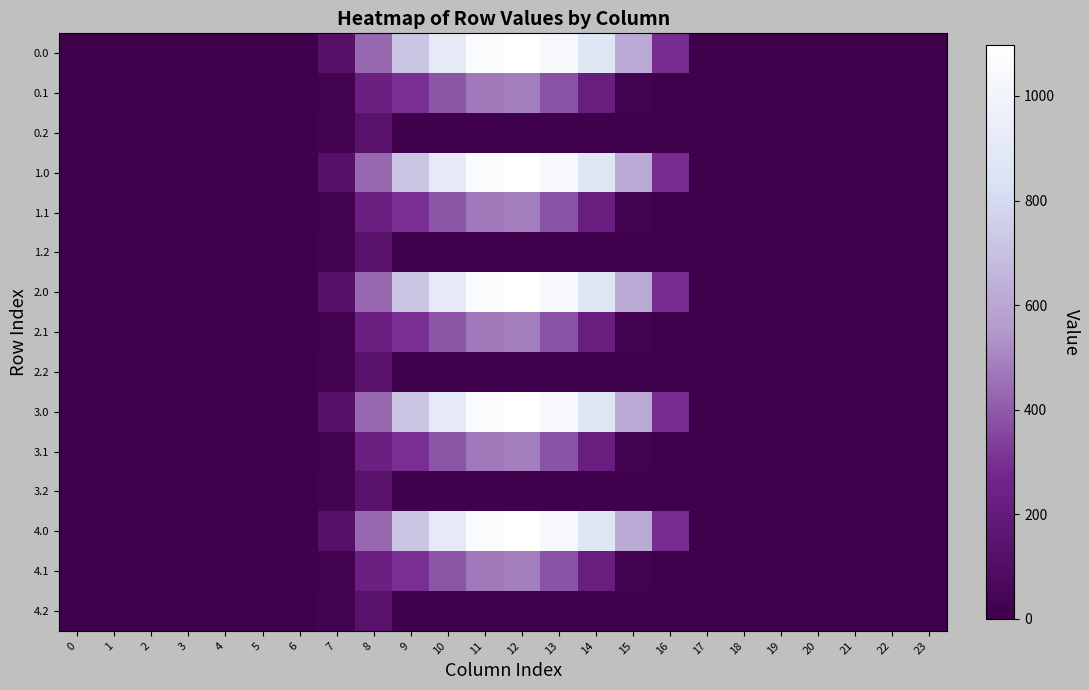

Reading left to right, what are all the values shown in this chart?

0.0: 0=0.0	1=0.0	2=0.0	3=0.0	4=0.0	5=0.0	6=0.0	7=120.6	8=430.3	9=716.9	10=916.2	11=1060.3	12=1096.7	13=1032.9	14=870.6	15=615.9	16=294.5	17=0.0	18=0.0	19=0.0	20=0.0	21=0.0	22=0.0	23=0.0
0.1: 0=0.0	1=0.0	2=0.0	3=0.0	4=0.0	5=0.0	6=0.0	7=17.7	8=227.5	9=295.9	10=388.1	11=471.7	12=485.4	13=382.7	14=219.2	15=17.3	16=0.0	17=0.0	18=0.0	19=0.0	20=0.0	21=0.0	22=0.0	23=0.0
0.2: 0=0.0	1=0.0	2=0.0	3=0.0	4=0.0	5=0.0	6=0.0	7=22.3	8=134.2	9=0.0	10=0.0	11=0.0	12=0.0	13=0.0	14=0.0	15=0.0	16=0.0	17=0.0	18=0.0	19=0.0	20=0.0	21=0.0	22=0.0	23=0.0
1.0: 0=0.0	1=0.0	2=0.0	3=0.0	4=0.0	5=0.0	6=0.0	7=120.6	8=430.3	9=716.9	10=916.2	11=1060.3	12=1096.7	13=1032.9	14=870.6	15=615.9	16=294.5	17=0.0	18=0.0	19=0.0	20=0.0	21=0.0	22=0.0	23=0.0
1.1: 0=0.0	1=0.0	2=0.0	3=0.0	4=0.0	5=0.0	6=0.0	7=17.7	8=227.5	9=295.9	10=388.1	11=471.7	12=485.4	13=382.7	14=219.2	15=17.3	16=0.0	17=0.0	18=0.0	19=0.0	20=0.0	21=0.0	22=0.0	23=0.0
1.2: 0=0.0	1=0.0	2=0.0	3=0.0	4=0.0	5=0.0	6=0.0	7=22.3	8=134.2	9=0.0	10=0.0	11=0.0	12=0.0	13=0.0	14=0.0	15=0.0	16=0.0	17=0.0	18=0.0	19=0.0	20=0.0	21=0.0	22=0.0	23=0.0
2.0: 0=0.0	1=0.0	2=0.0	3=0.0	4=0.0	5=0.0	6=0.0	7=120.6	8=430.3	9=716.9	10=916.2	11=1060.3	12=1096.7	13=1032.9	14=870.6	15=615.9	16=294.5	17=0.0	18=0.0	19=0.0	20=0.0	21=0.0	22=0.0	23=0.0
2.1: 0=0.0	1=0.0	2=0.0	3=0.0	4=0.0	5=0.0	6=0.0	7=17.7	8=227.5	9=295.9	10=388.1	11=471.7	12=485.4	13=382.7	14=219.2	15=17.3	16=0.0	17=0.0	18=0.0	19=0.0	20=0.0	21=0.0	22=0.0	23=0.0
2.2: 0=0.0	1=0.0	2=0.0	3=0.0	4=0.0	5=0.0	6=0.0	7=22.3	8=134.2	9=0.0	10=0.0	11=0.0	12=0.0	13=0.0	14=0.0	15=0.0	16=0.0	17=0.0	18=0.0	19=0.0	20=0.0	21=0.0	22=0.0	23=0.0
3.0: 0=0.0	1=0.0	2=0.0	3=0.0	4=0.0	5=0.0	6=0.0	7=120.6	8=430.3	9=716.9	10=916.2	11=1060.3	12=1096.7	13=1032.9	14=870.6	15=615.9	16=294.5	17=0.0	18=0.0	19=0.0	20=0.0	21=0.0	22=0.0	23=0.0
3.1: 0=0.0	1=0.0	2=0.0	3=0.0	4=0.0	5=0.0	6=0.0	7=17.7	8=227.5	9=295.9	10=388.1	11=471.7	12=485.4	13=382.7	14=219.2	15=17.3	16=0.0	17=0.0	18=0.0	19=0.0	20=0.0	21=0.0	22=0.0	23=0.0
3.2: 0=0.0	1=0.0	2=0.0	3=0.0	4=0.0	5=0.0	6=0.0	7=22.3	8=134.2	9=0.0	10=0.0	11=0.0	12=0.0	13=0.0	14=0.0	15=0.0	16=0.0	17=0.0	18=0.0	19=0.0	20=0.0	21=0.0	22=0.0	23=0.0
4.0: 0=0.0	1=0.0	2=0.0	3=0.0	4=0.0	5=0.0	6=0.0	7=120.6	8=430.3	9=716.9	10=916.2	11=1060.3	12=1096.7	13=1032.9	14=870.6	15=615.9	16=294.5	17=0.0	18=0.0	19=0.0	20=0.0	21=0.0	22=0.0	23=0.0
4.1: 0=0.0	1=0.0	2=0.0	3=0.0	4=0.0	5=0.0	6=0.0	7=17.7	8=227.5	9=295.9	10=388.1	11=471.7	12=485.4	13=382.7	14=219.2	15=17.3	16=0.0	17=0.0	18=0.0	19=0.0	20=0.0	21=0.0	22=0.0	23=0.0
4.2: 0=0.0	1=0.0	2=0.0	3=0.0	4=0.0	5=0.0	6=0.0	7=22.3	8=134.2	9=0.0	10=0.0	11=0.0	12=0.0	13=0.0	14=0.0	15=0.0	16=0.0	17=0.0	18=0.0	19=0.0	20=0.0	21=0.0	22=0.0	23=0.0